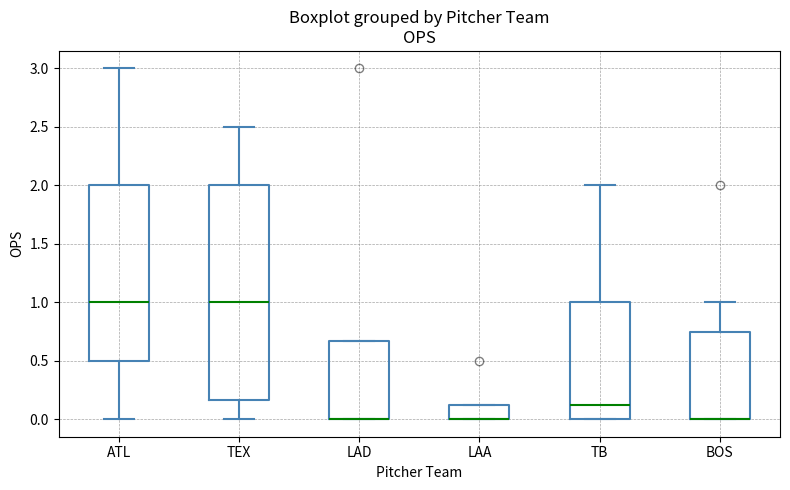

Where is the lower edge of the box for TEX on the y-axis? The values are not printed on the chart, so give them approximately, as read against the axis.

0.15